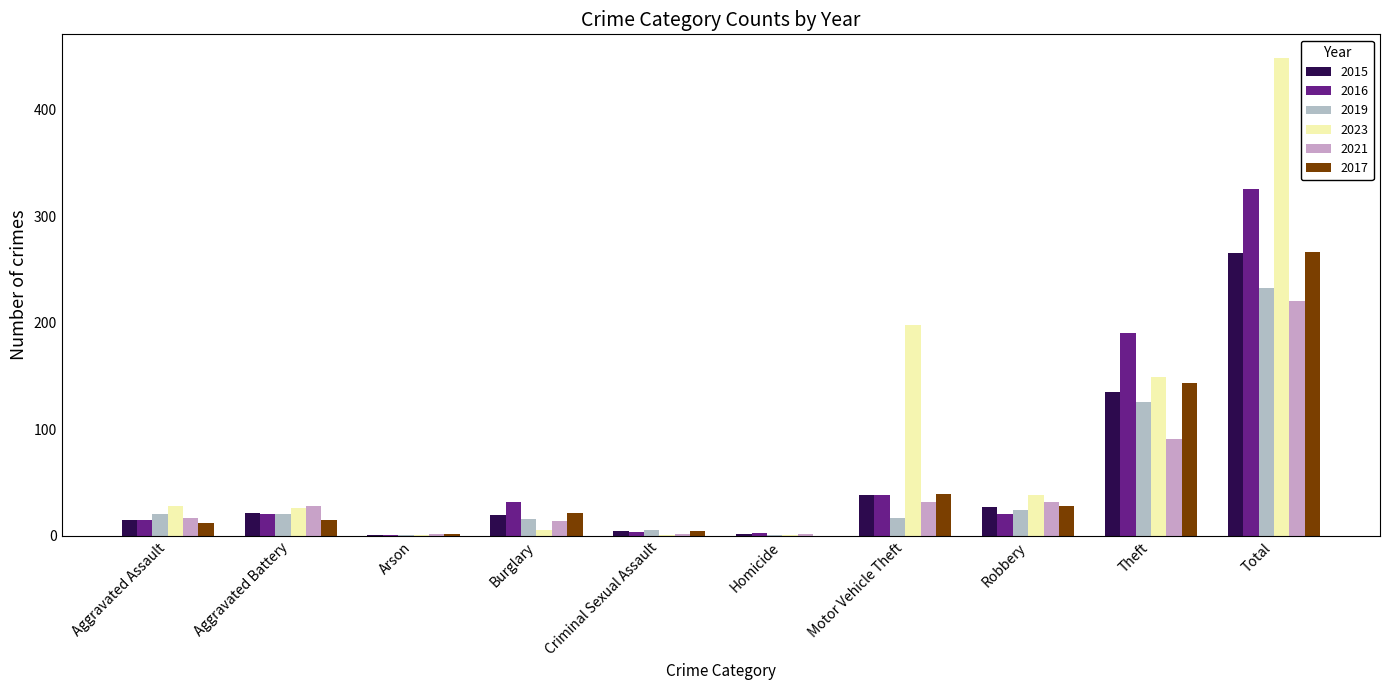

What is the average value of the 2019 series?

47